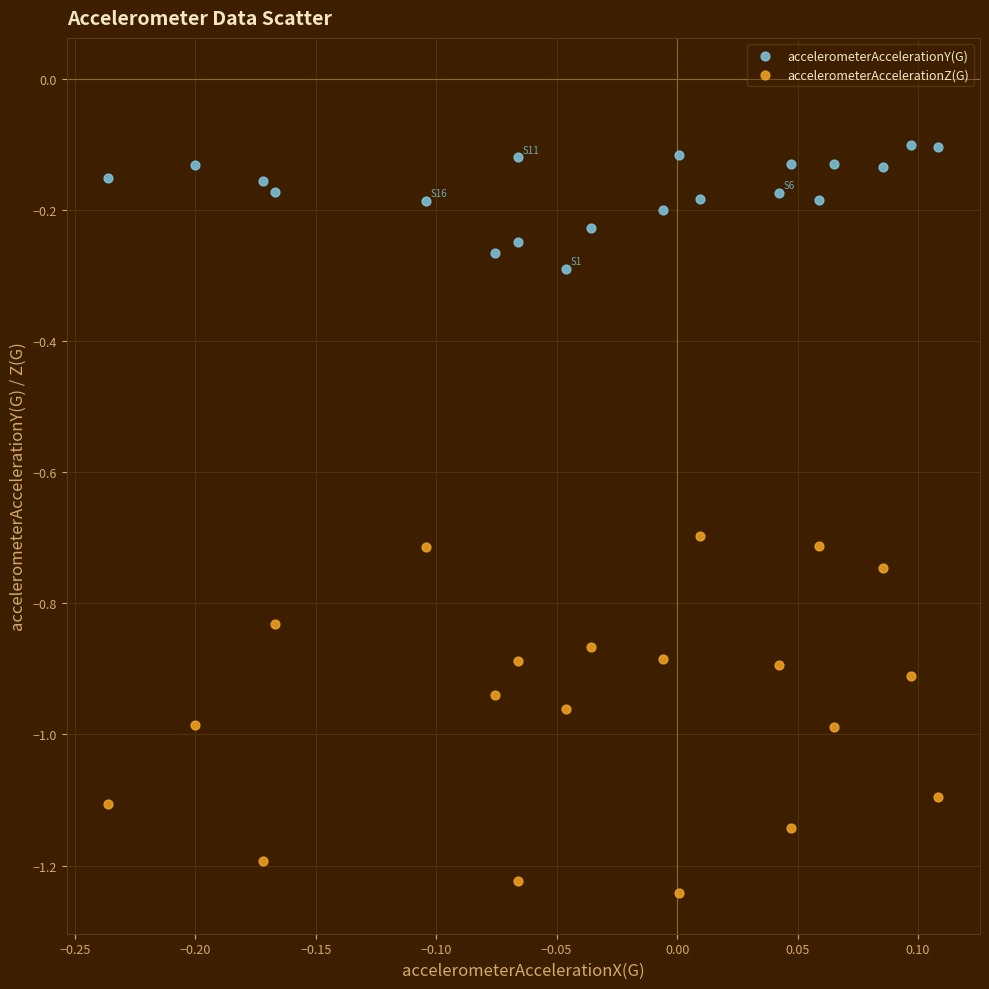

Which series has the widest spread of Y values?

accelerometerAccelerationZ(G)